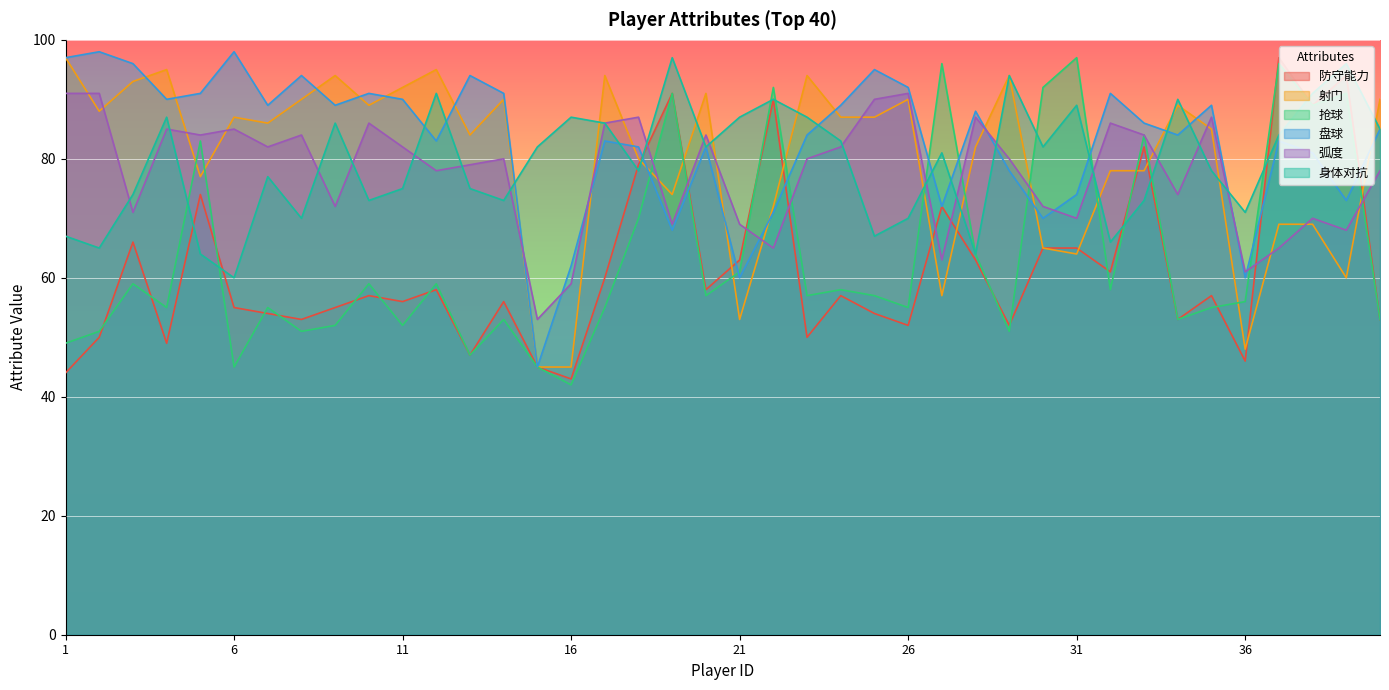

True or false: 身体对抗 has more than 1 interior local peaks.

True